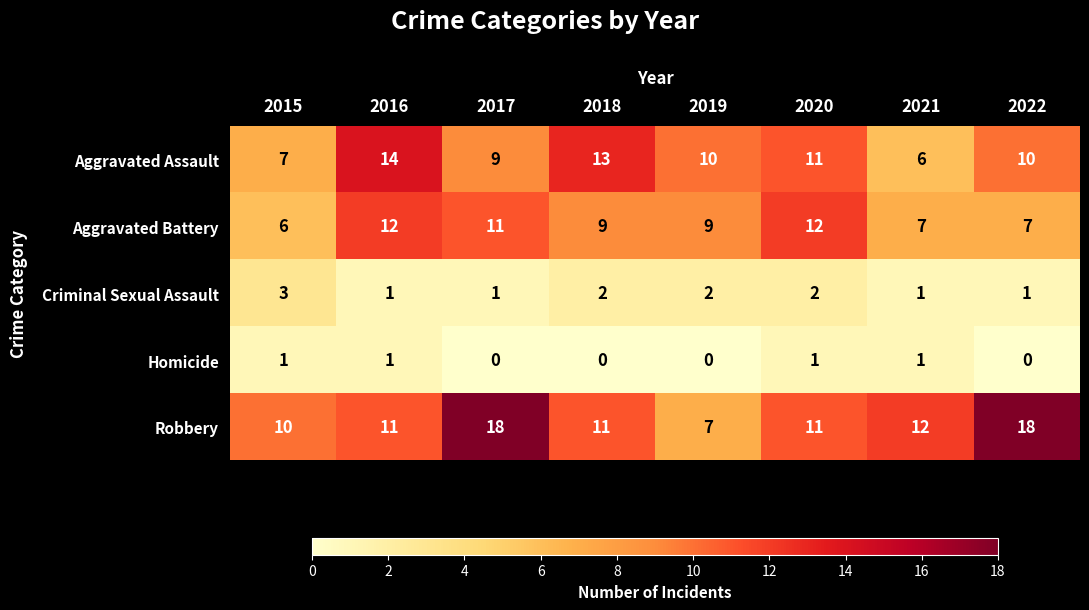

How many categories are shown in the chart?

8